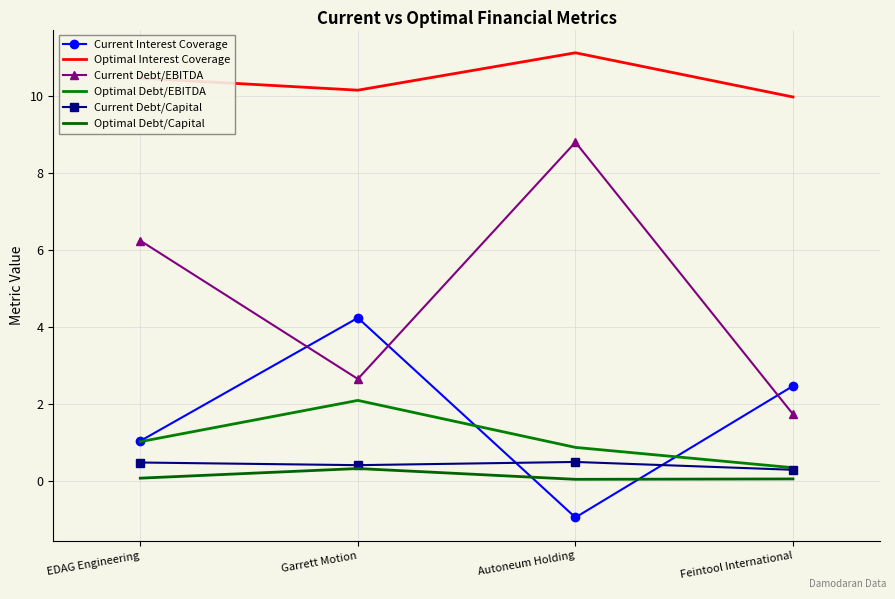

True or false: Current Interest Coverage has a value of 6.9 at Garrett Motion.

False